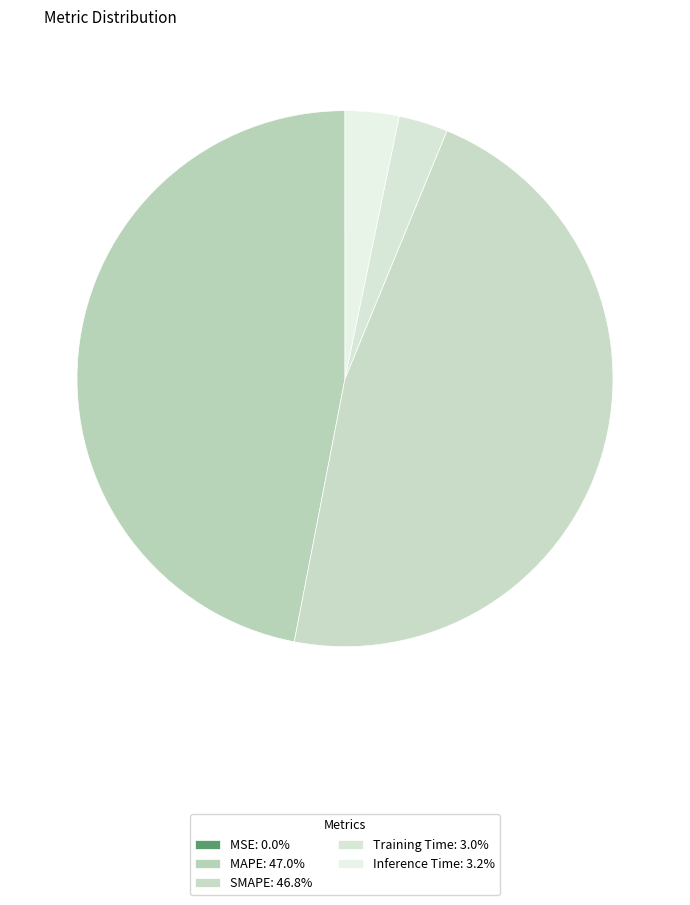

Count the number of slices in the pie.

5